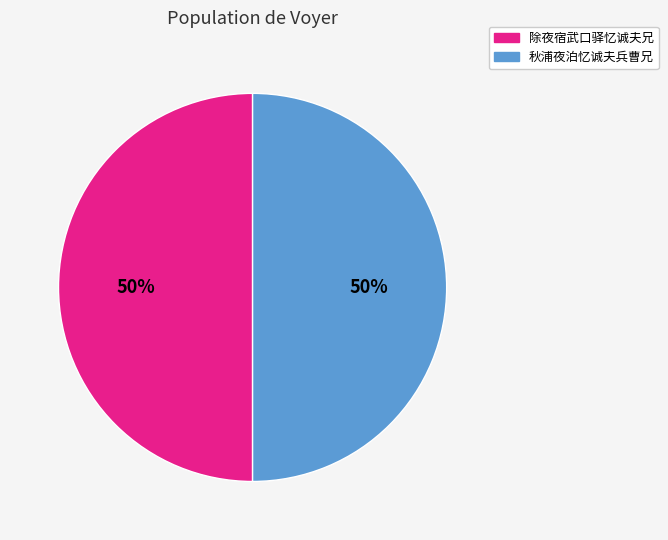

Combined, do 秋浦夜泊忆诚夫兵曹兄 and 除夜宿武口驿忆诚夫兄 account for over 50%?

Yes